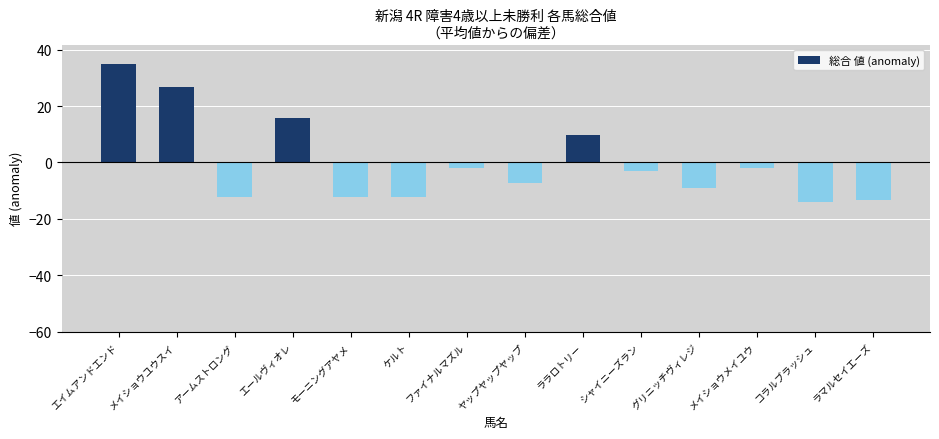

Reading left to right, what are all the values shown in this chart?

34.9	26.9	-12.1	15.9	-12.1	-12.1	-2.1	-7.1	9.9	-3.1	-9.1	-2.1	-14.1	-13.1